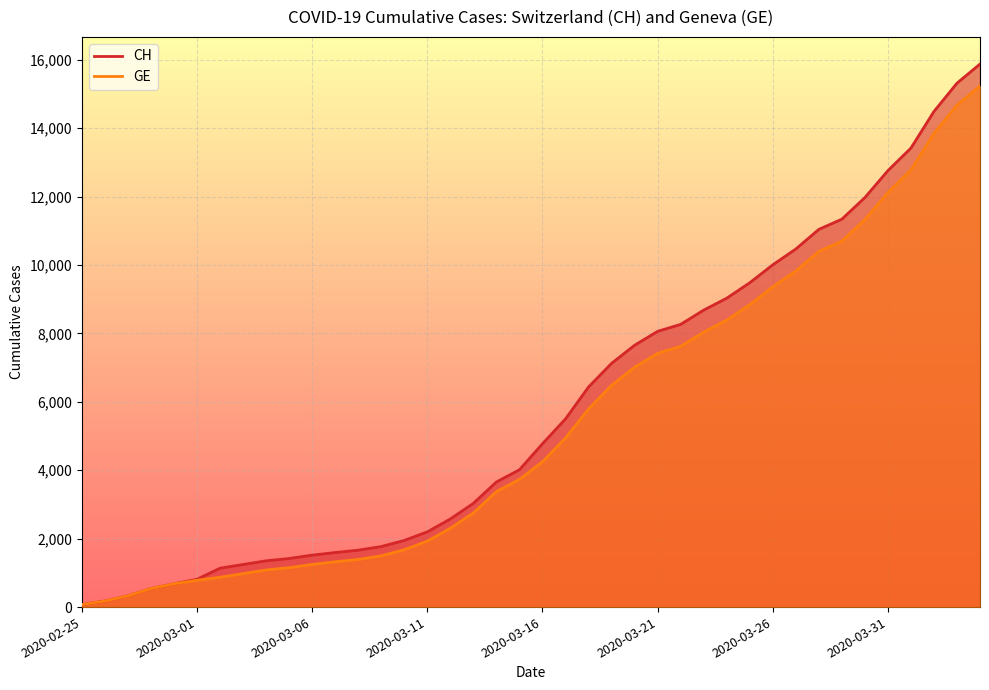

Where does the CH series first go above 4775?

2020-03-17